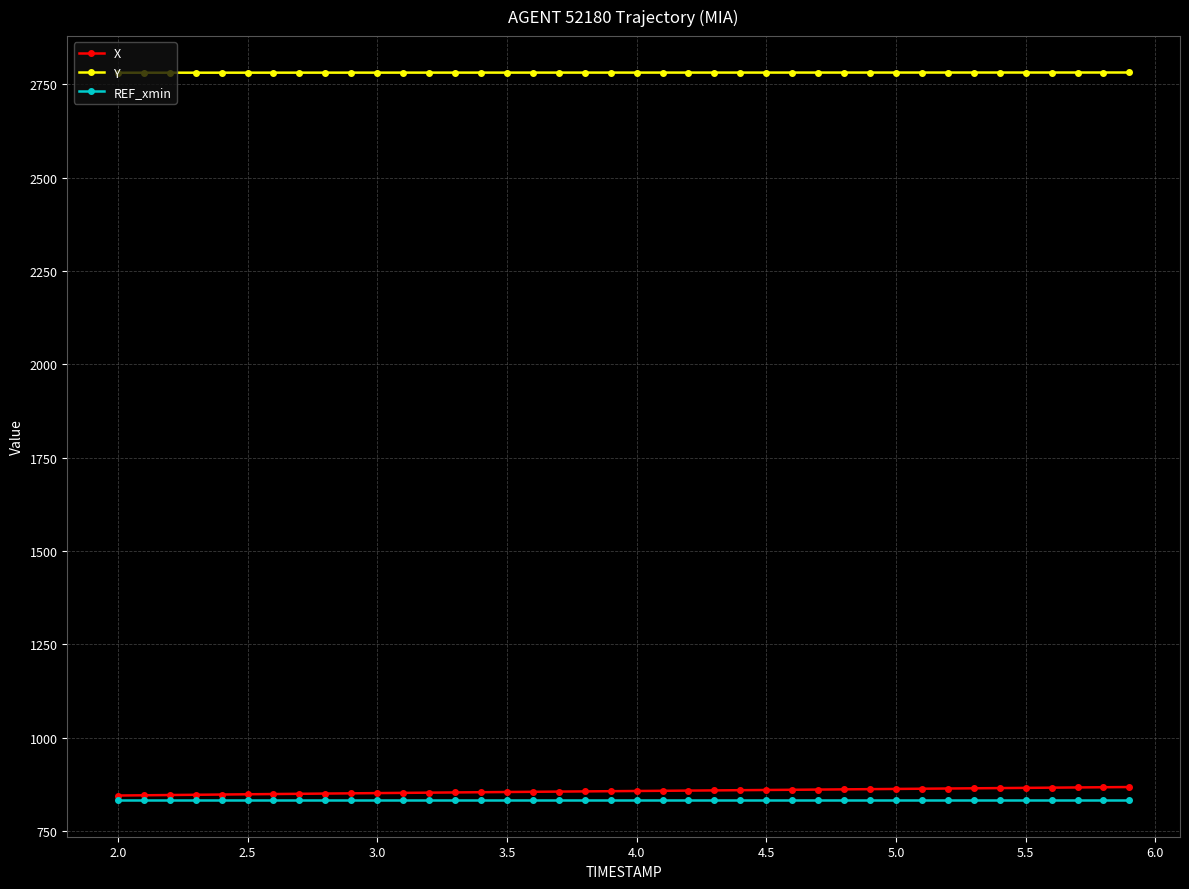

True or false: Y and X intersect in this chart.

False